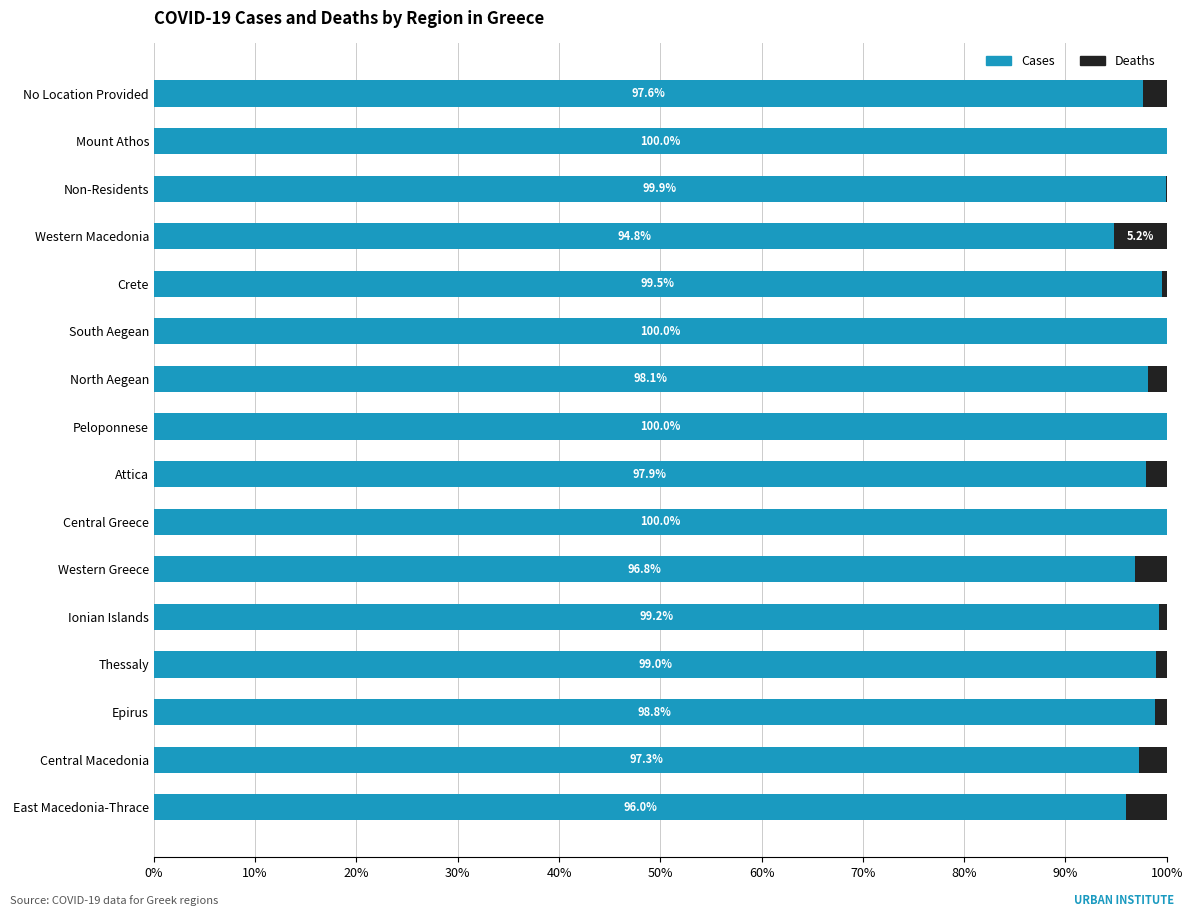

At which label is Cases closest to 97?

Western Greece